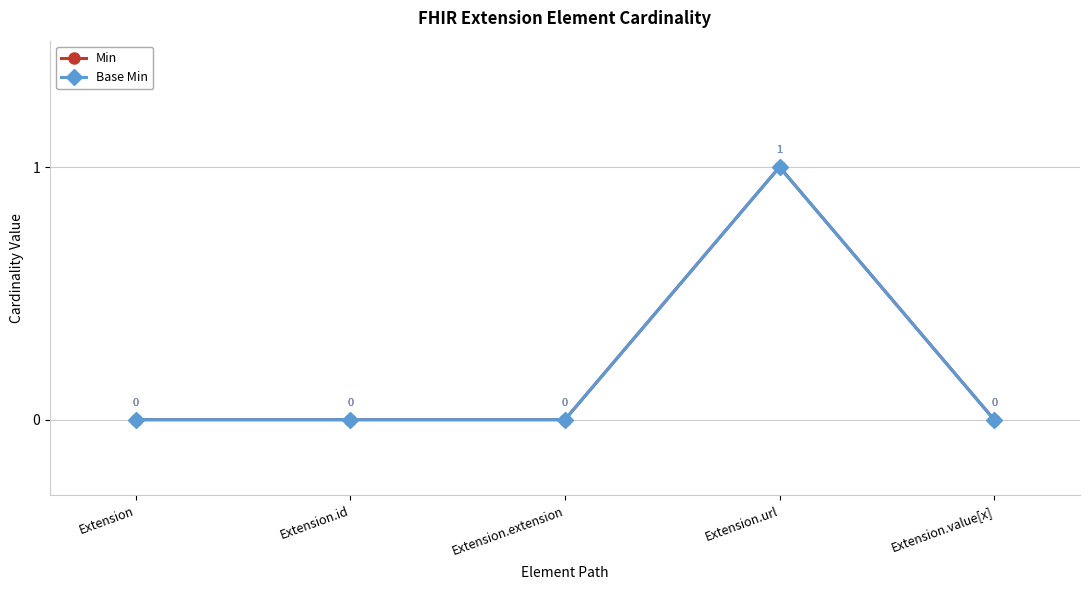

The Min series shows -1 at Extension.id. True or false?

False